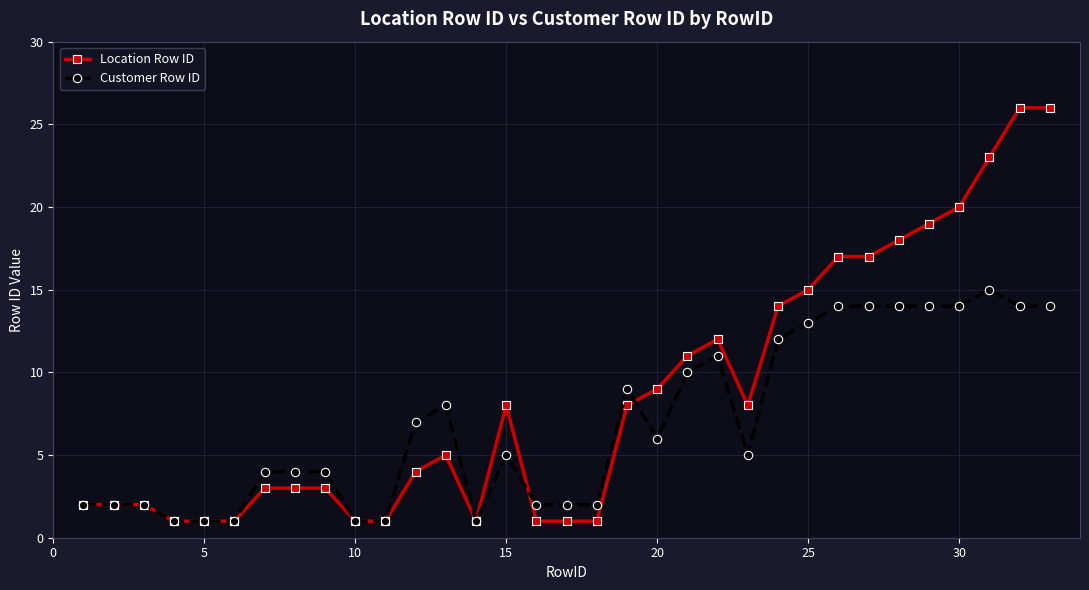

How many data points in Location Row ID are less than 5?

16